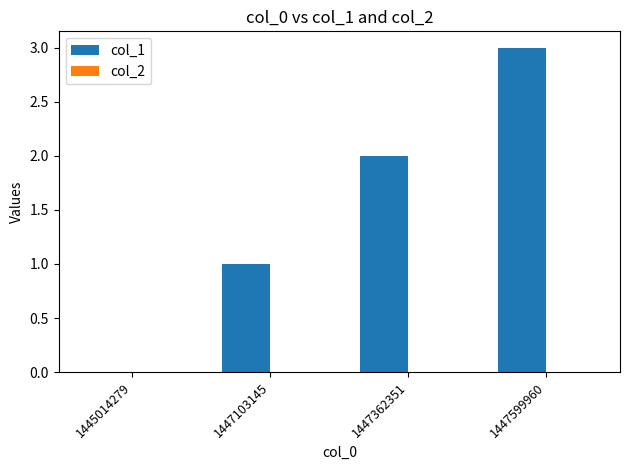

True or false: the data shows 3 at 1447599960.

True